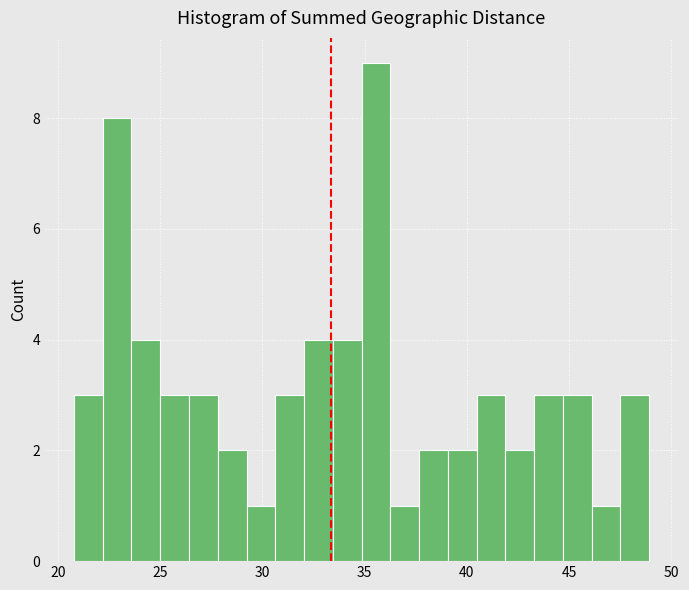

Around what value on the x-axis is the tallest bar? Give the approximate position of its centre, as read against the axis.

35.5